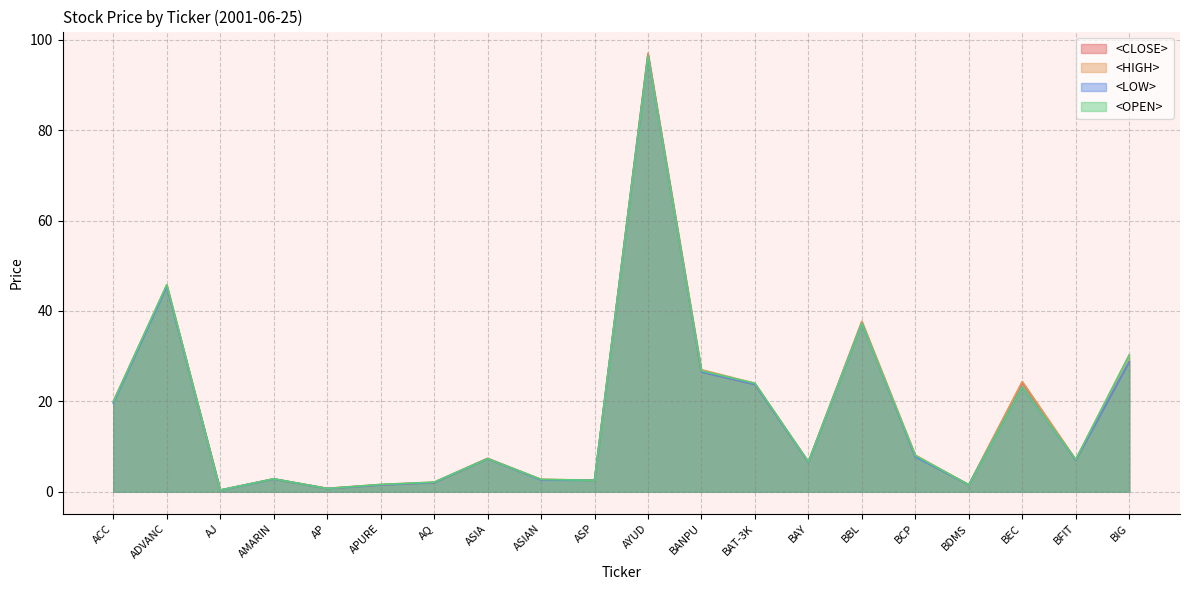

At how many categories does at least one series exceed 5?

12